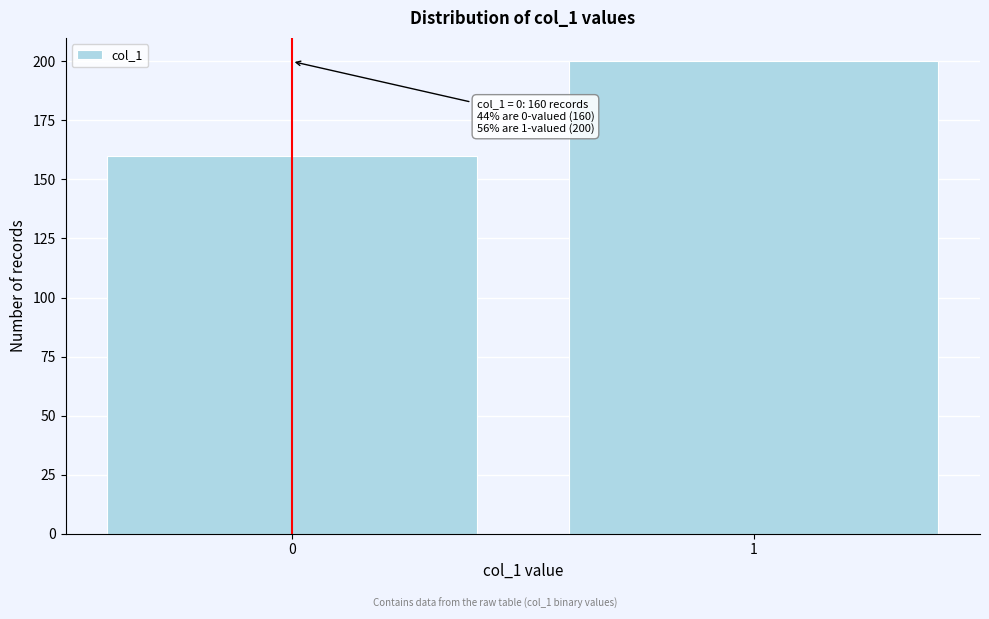

Reading left to right, what are all the values shown in this chart?

0=160	1=200